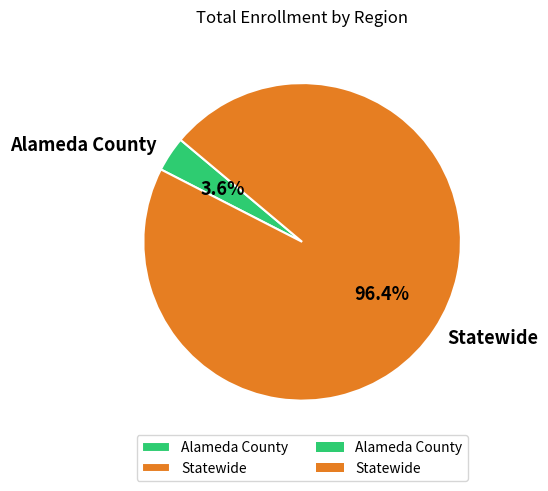

What portion of the pie excludes Alameda County?

96.4%